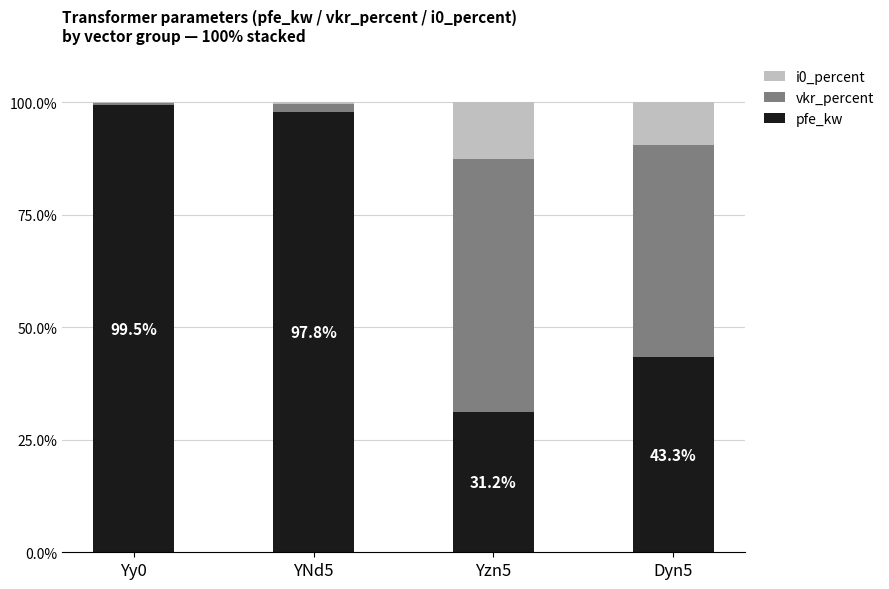

The pfe_kw series shows 74.6 at Dyn5. True or false?

False